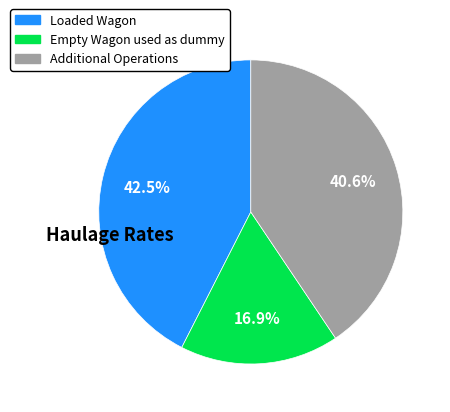

Between Loaded Wagon and Empty Wagon used as dummy, which is larger?

Loaded Wagon